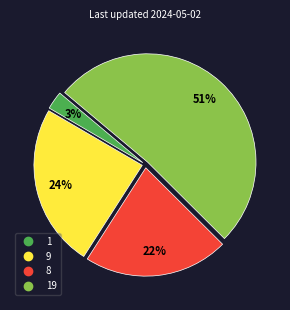

To the nearest percent, what is the average slice percentage?

25%